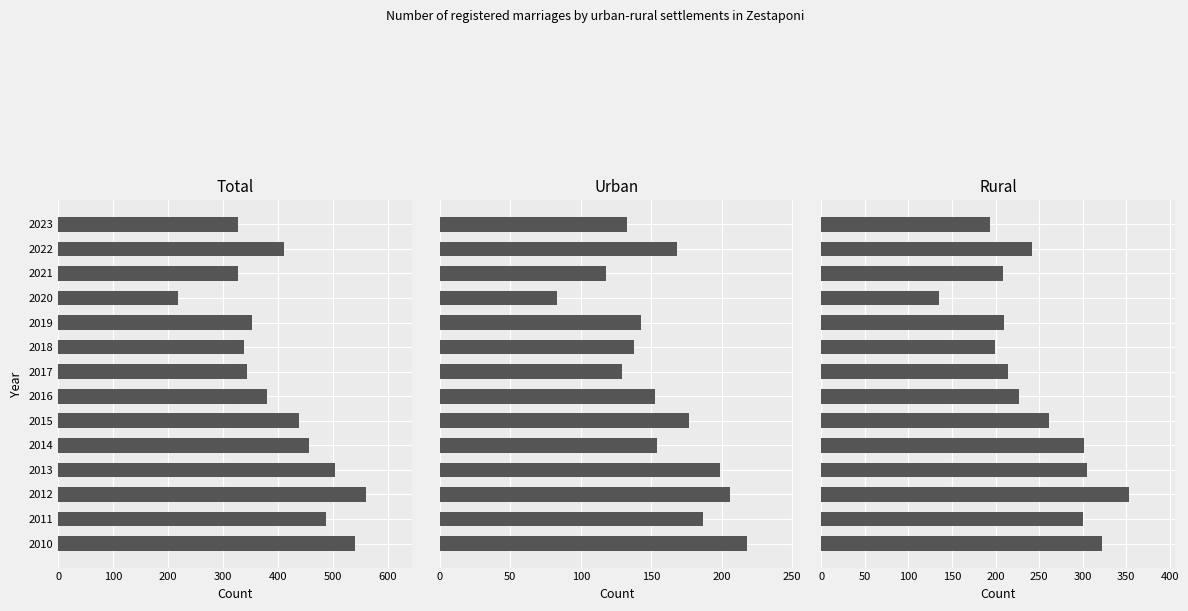

Count the number of categories in the chart.

14